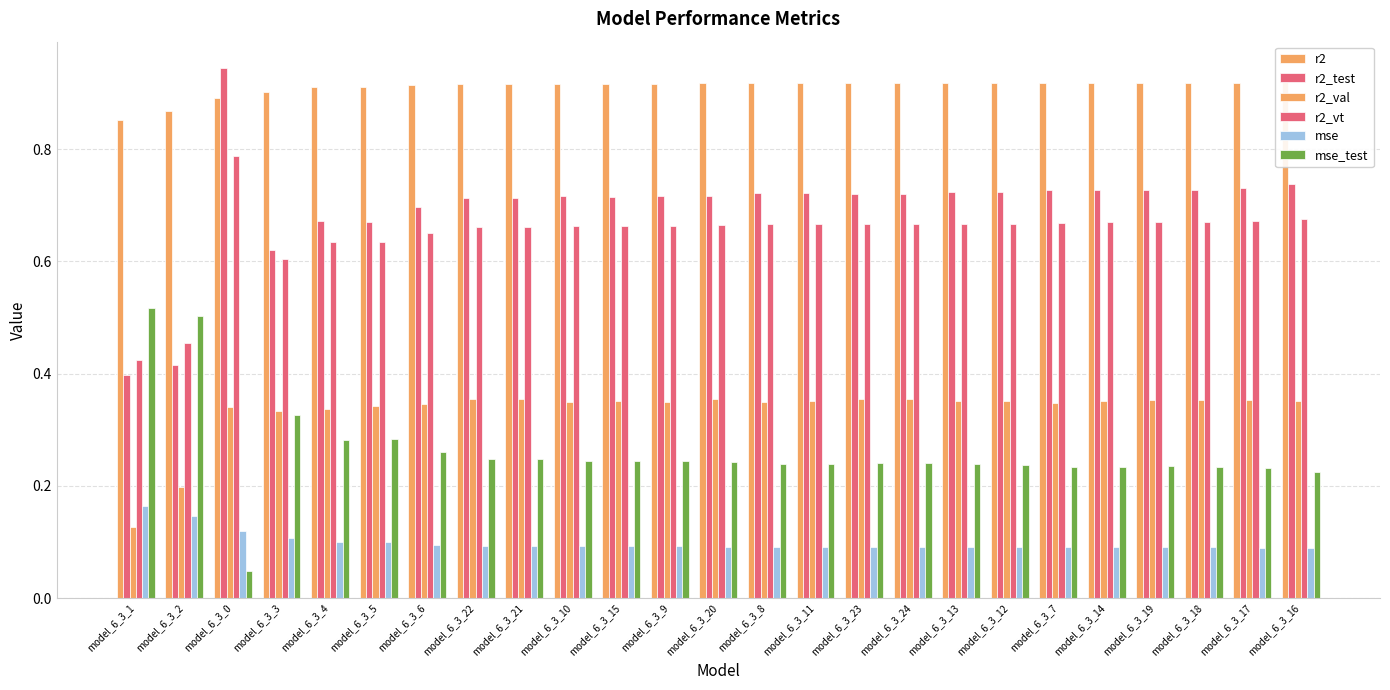

Rank the series by their maximum value, from lowest to highest.

mse, r2_val, mse_test, r2_vt, r2, r2_test